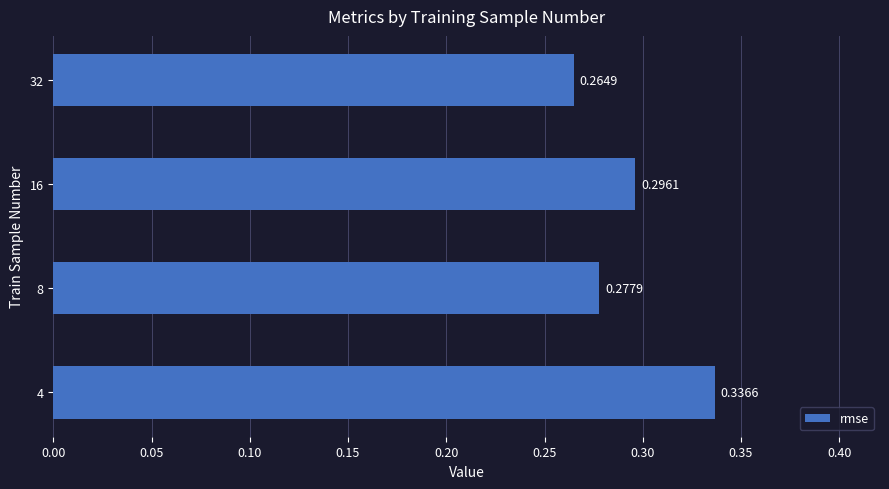

List the labels in order of value, smallest first.

32, 8, 16, 4